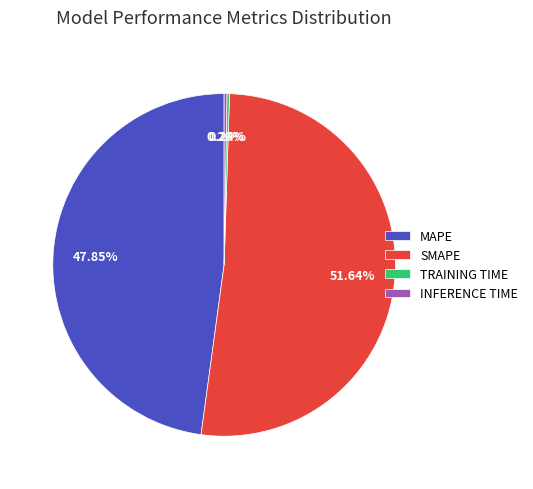

To the nearest percent, what is the combined percentage of MAPE and SMAPE?

99%